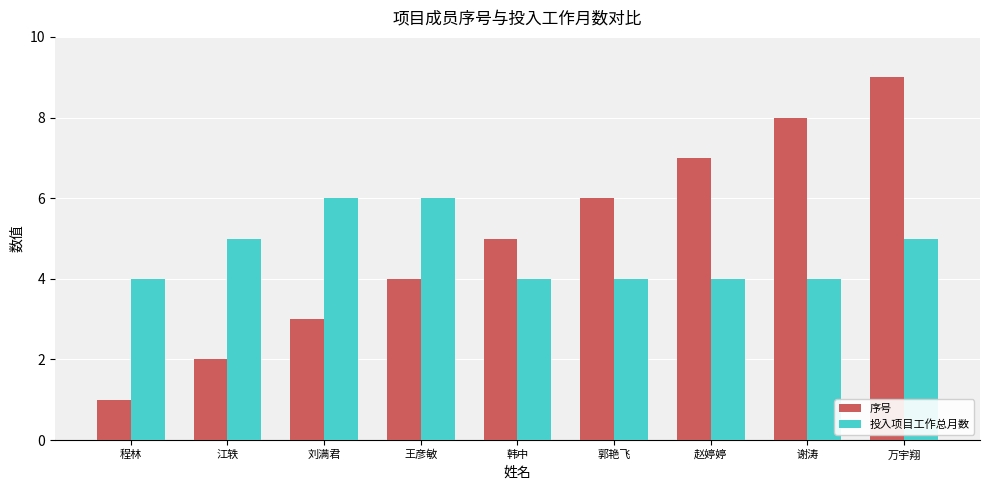

Is it true that 投入项目工作总月数 equals 4 at 郭艳飞?

True